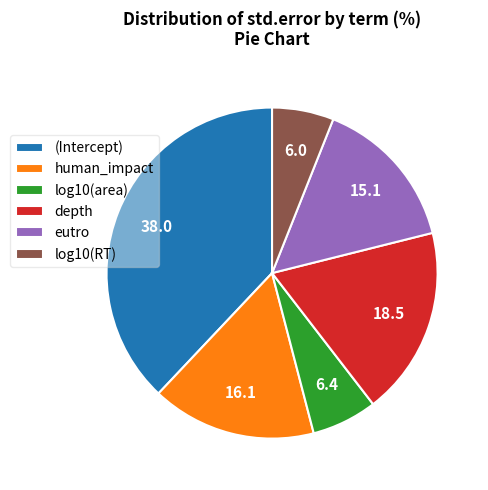

Is there any slice that represents more than half of the pie?

No